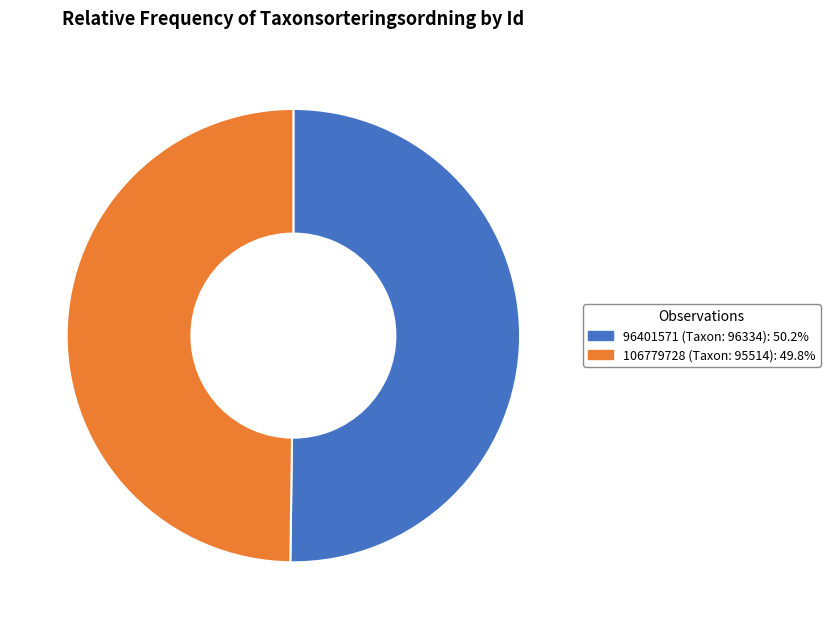

Do 96401571 and 106779728 together represent more than half of the pie?

Yes